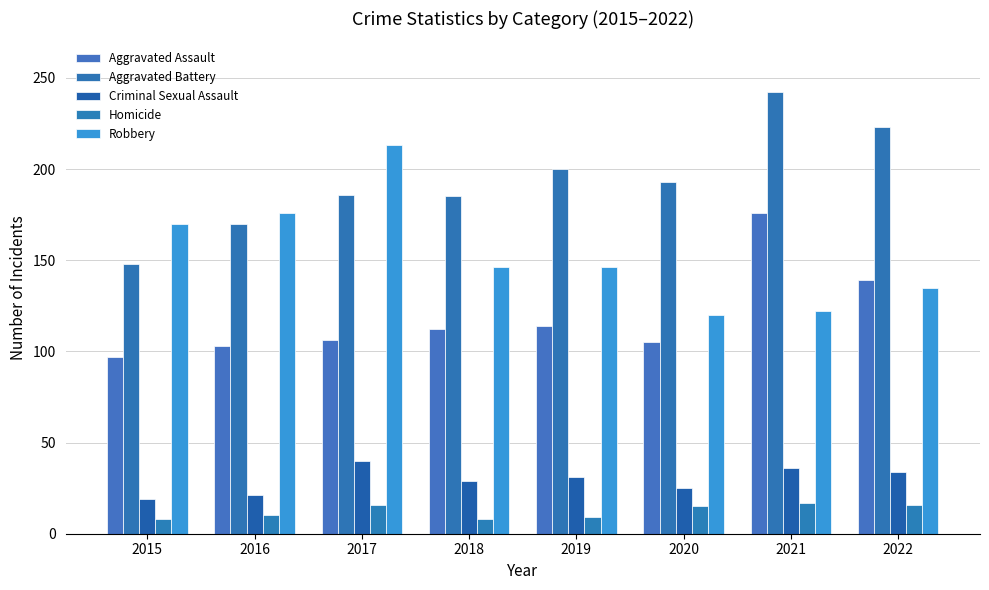

At which category does the chart reach its peak across all series?

2021